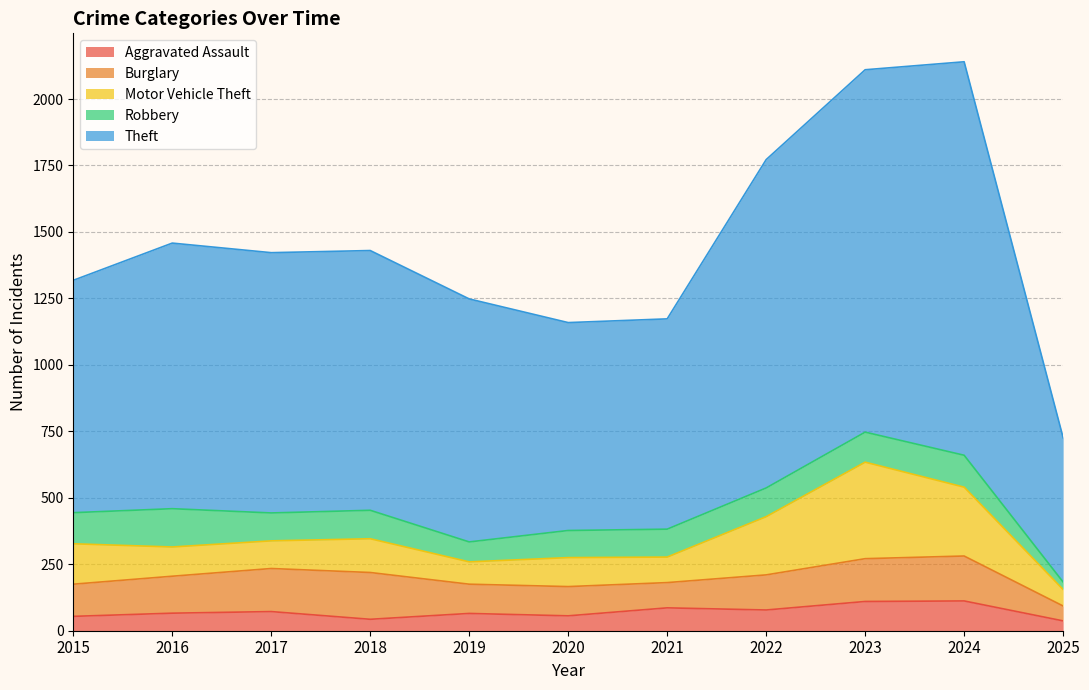

What is the difference between the highest and lowest values at 2017?

907